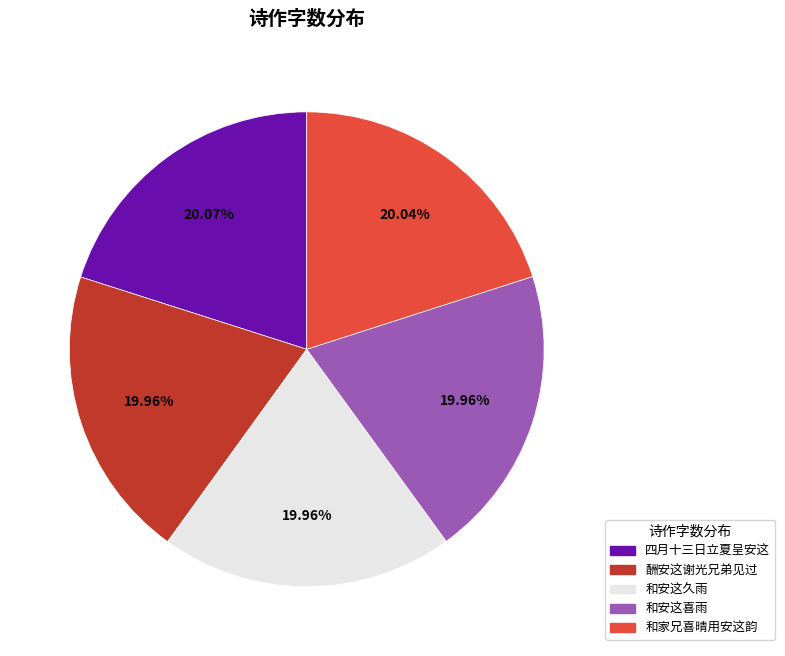

To the nearest percent, what percentage of the pie is 和家兄喜晴用安这韵?

20%